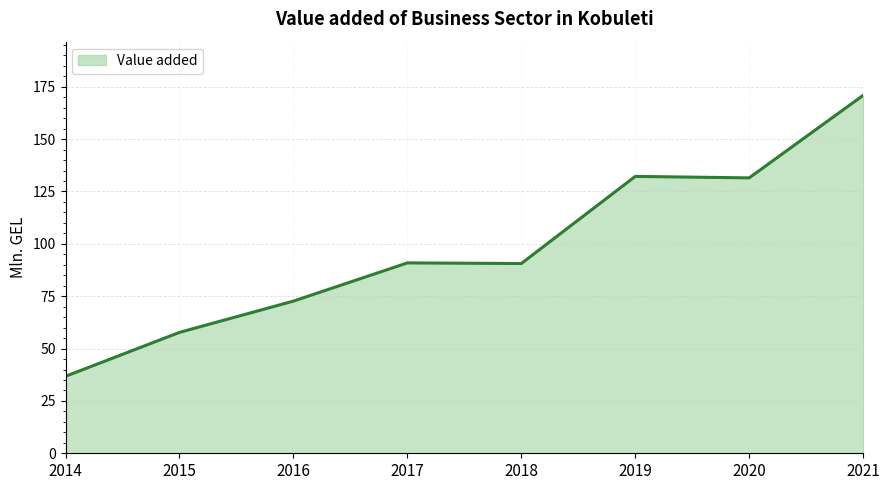

How many lines are shown in the chart?

1